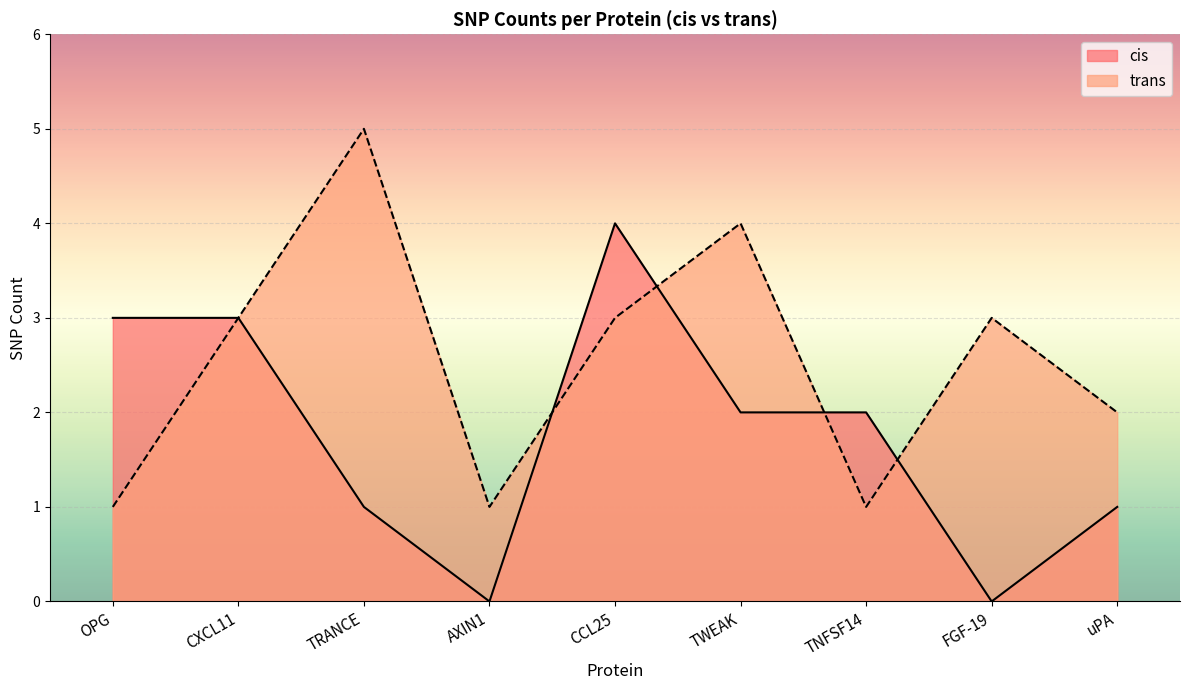

What is the minimum value shown in the chart?

0